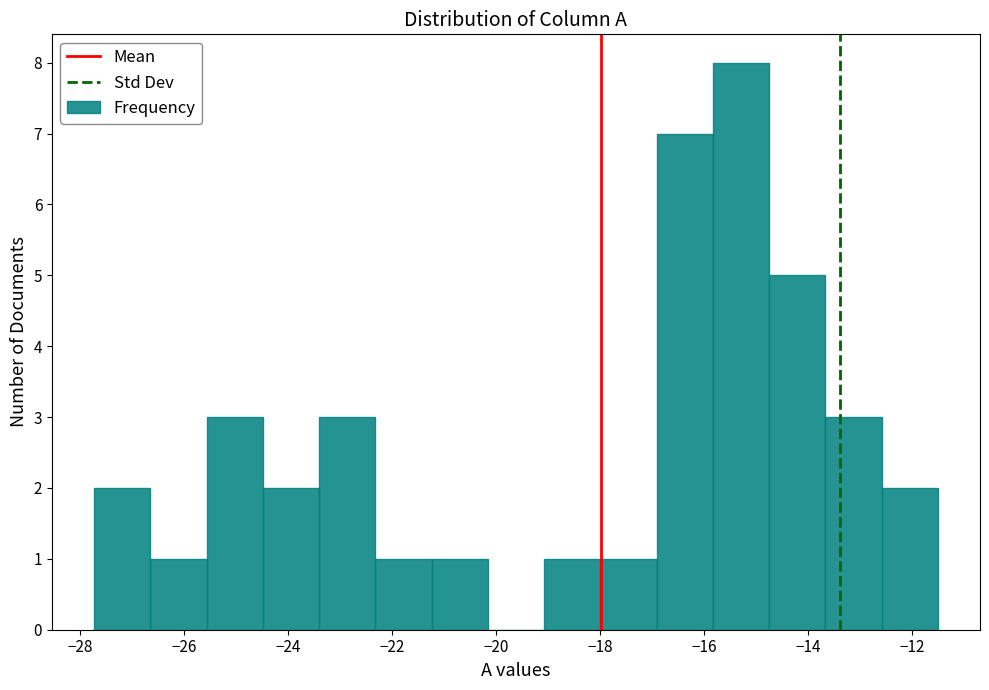

Reading left to right, list every bar in this chart as the range it spans on the x-axis followed by its height. Neither the bar edges nor the heights are printed on the chart, so give them approximately, as read against the axes.

-27.8 to -26.6: 2
-26.6 to -25.6: 1
-25.6 to -24.4: 3
-24.4 to -23.4: 2
-23.4 to -22.4: 3
-22.4 to -21.2: 1
-21.2 to -20.2: 1
-20.2 to -19.0: 0
-19.0 to -18.0: 1
-18.0 to -17.0: 1
-17.0 to -15.8: 7
-15.8 to -14.8: 8
-14.8 to -13.6: 5
-13.6 to -12.6: 3
-12.6 to -11.4: 2